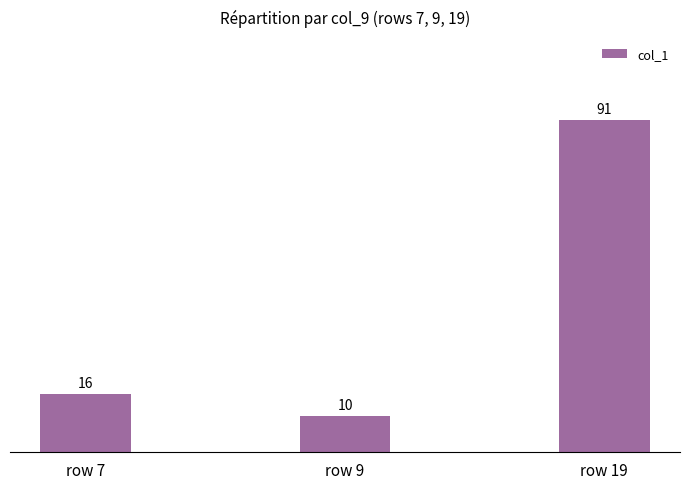

At which label is the value closest to 50?

row 7